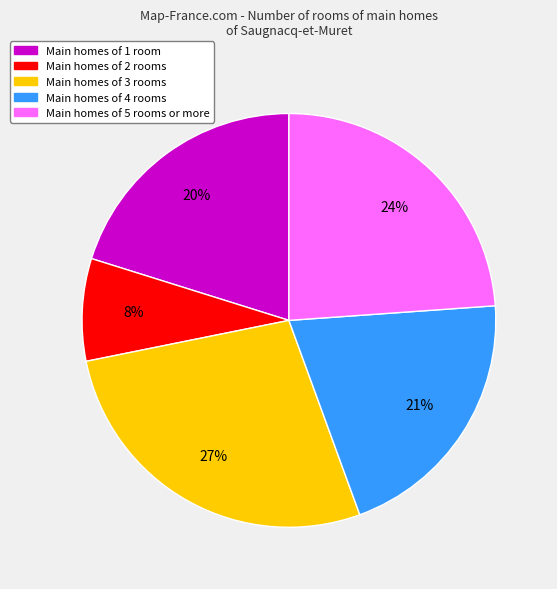

Combined, do Main homes of 1 room and Main homes of 4 rooms account for over 50%?

No